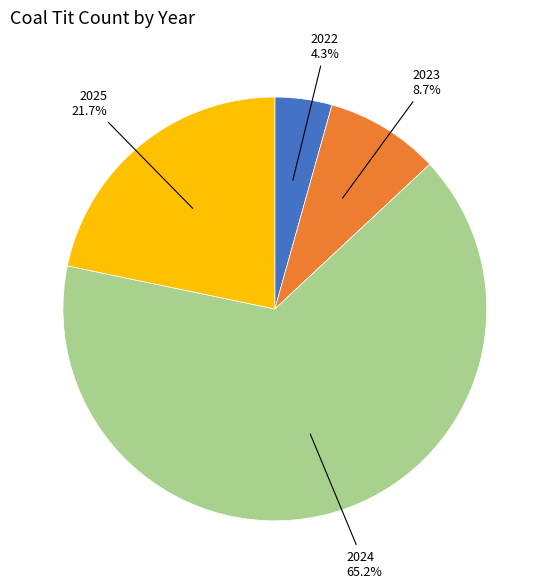

Rank the categories by value from lowest to highest.

2022, 2023, 2025, 2024